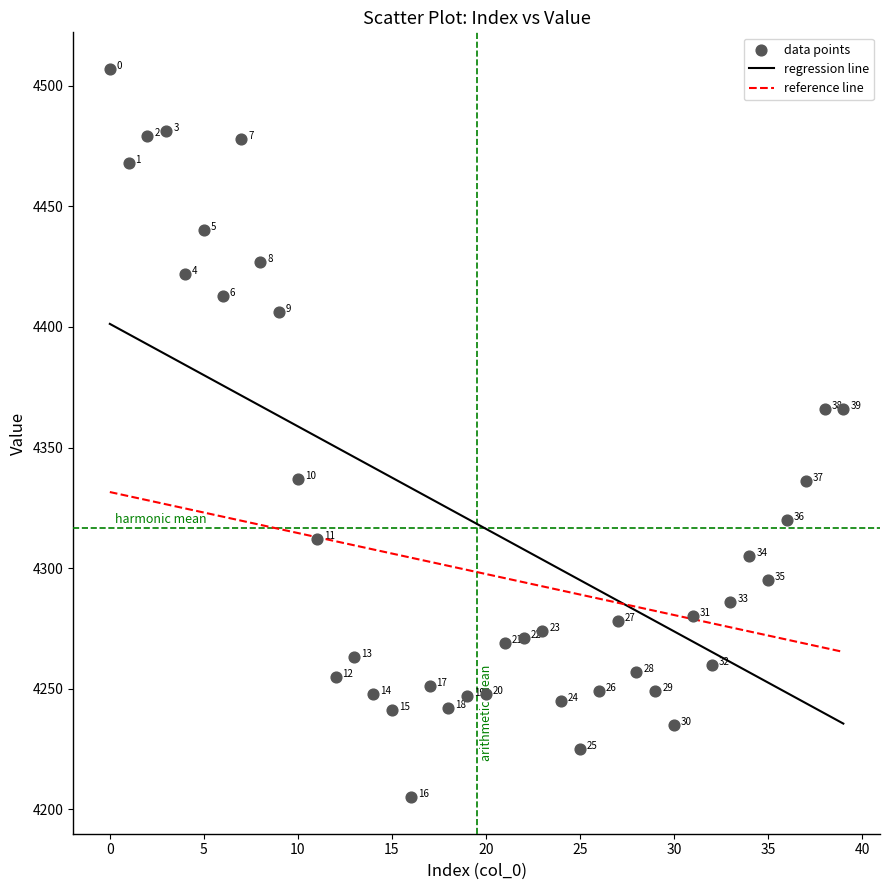

What Y value in the scatter plot is closest to 4356?

4366